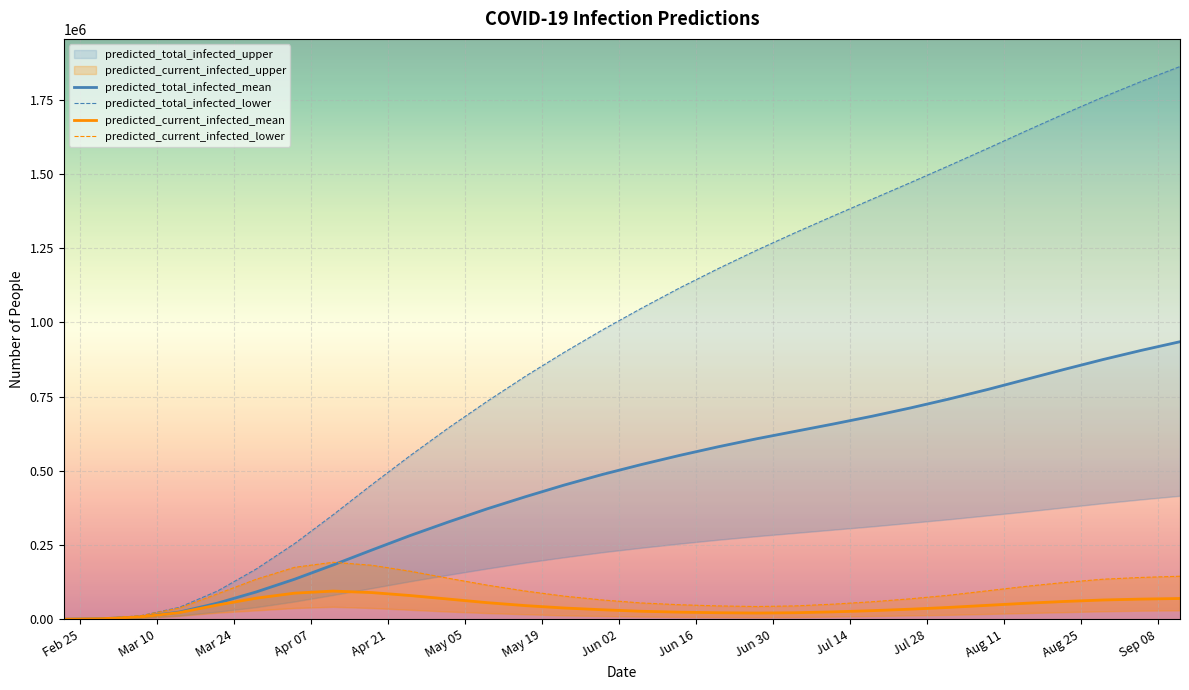

True or false: predicted_total_infected_lower has more than 1 interior local peaks.

False